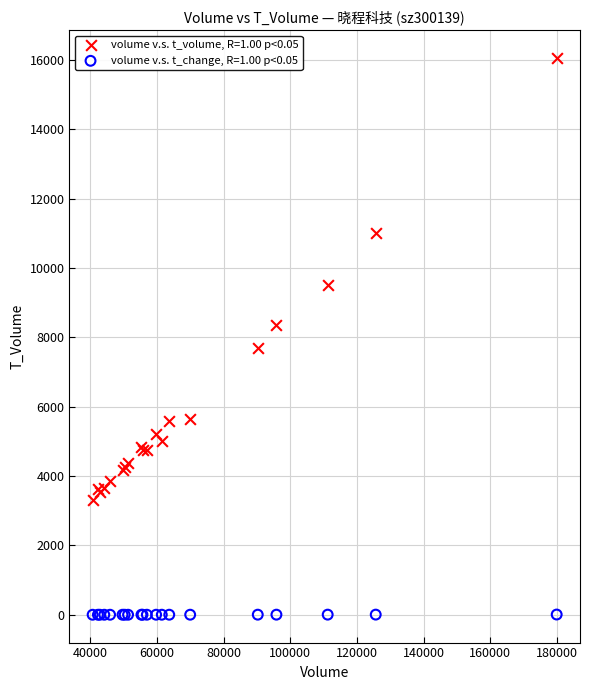

Which series contains the lowest Y value?

volume v.s. t_change, R=1.00 p<0.05